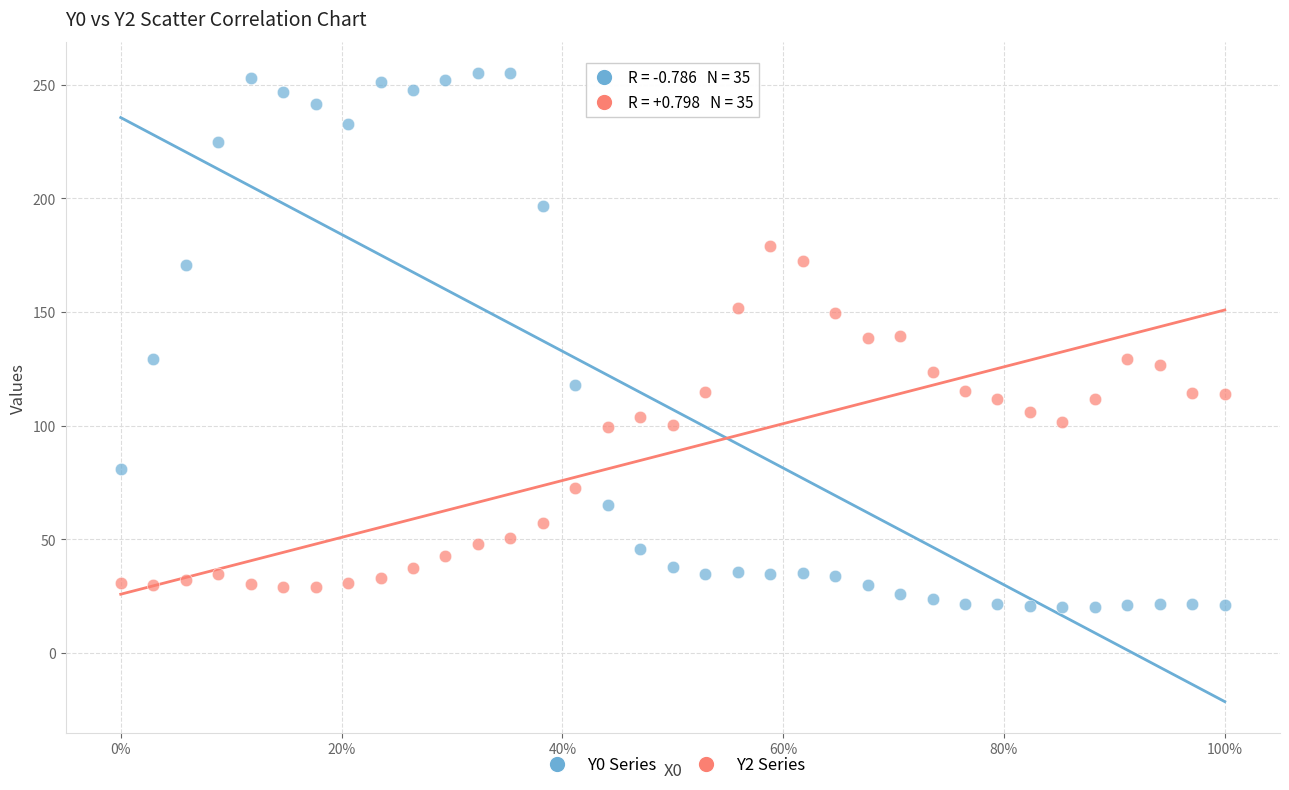

Across all data points, what is the range of X values (max minus min)?

100.0